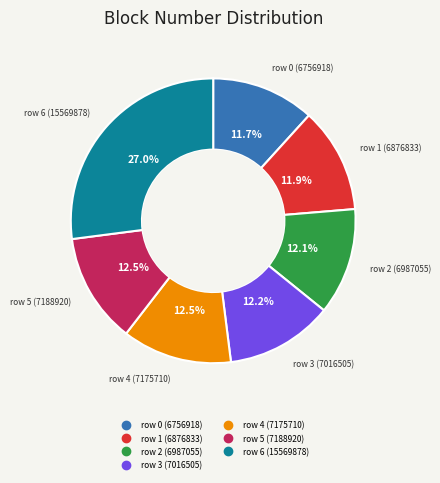

What percentage is NOT represented by row 3 (7016505)?

87.8%